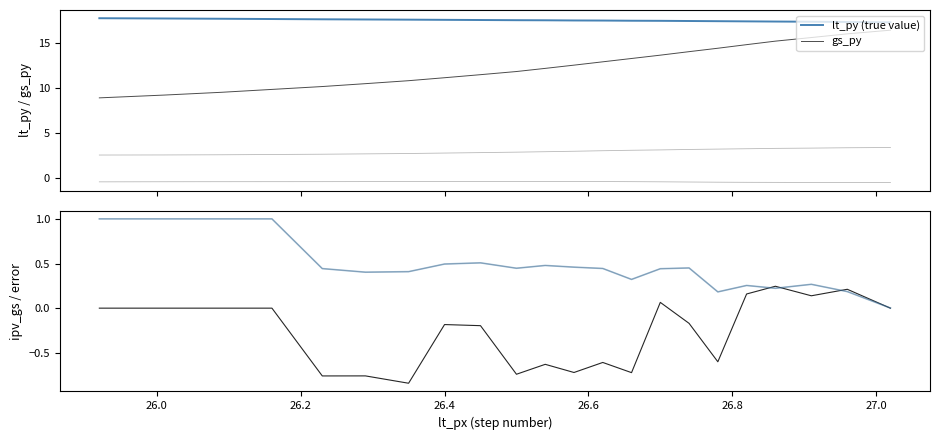

What is the highest value of the lt_py (true value) series?

17.8